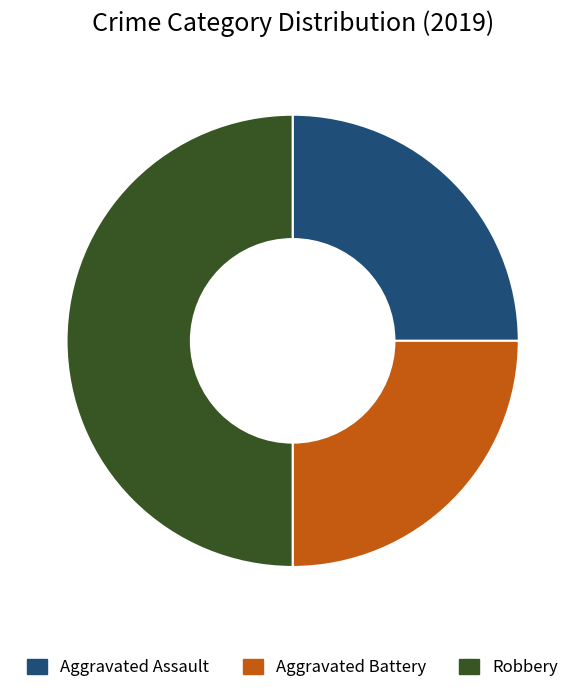

Is it true that Robbery is 39% of the pie?

False